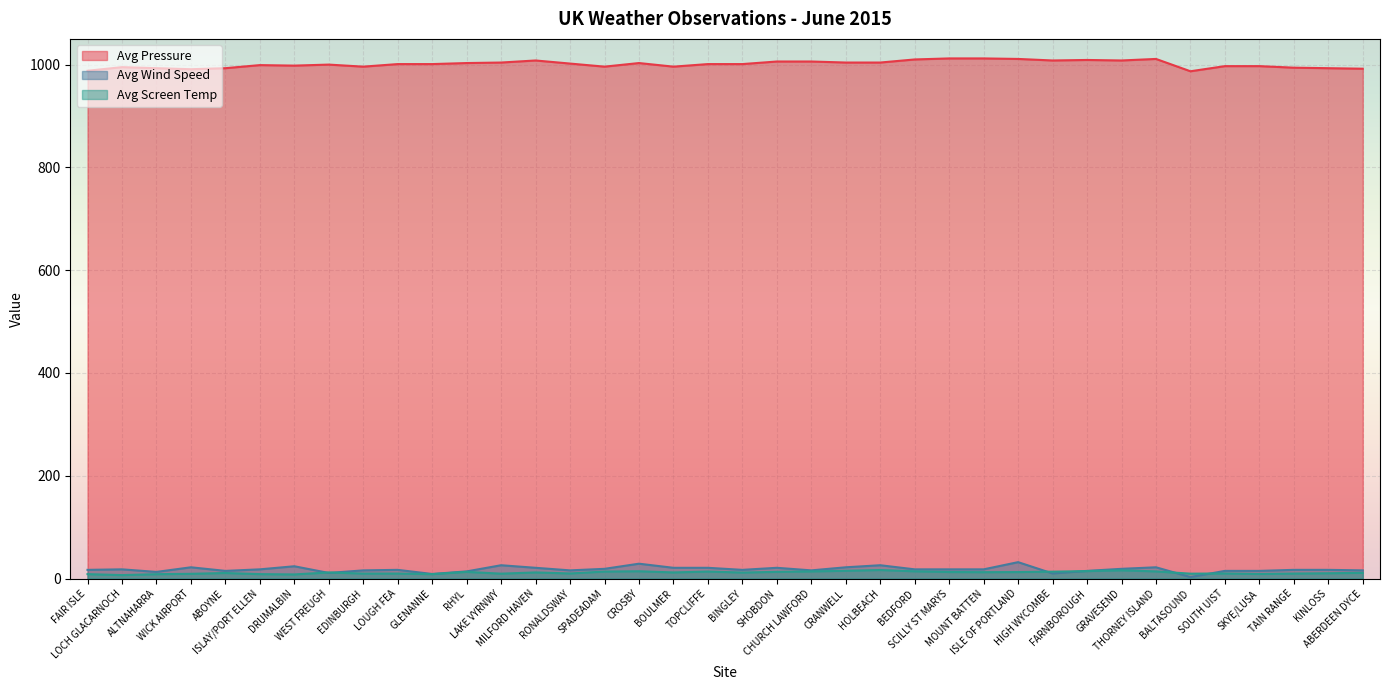

What is the sum of all Avg Screen Temp values?

441.0